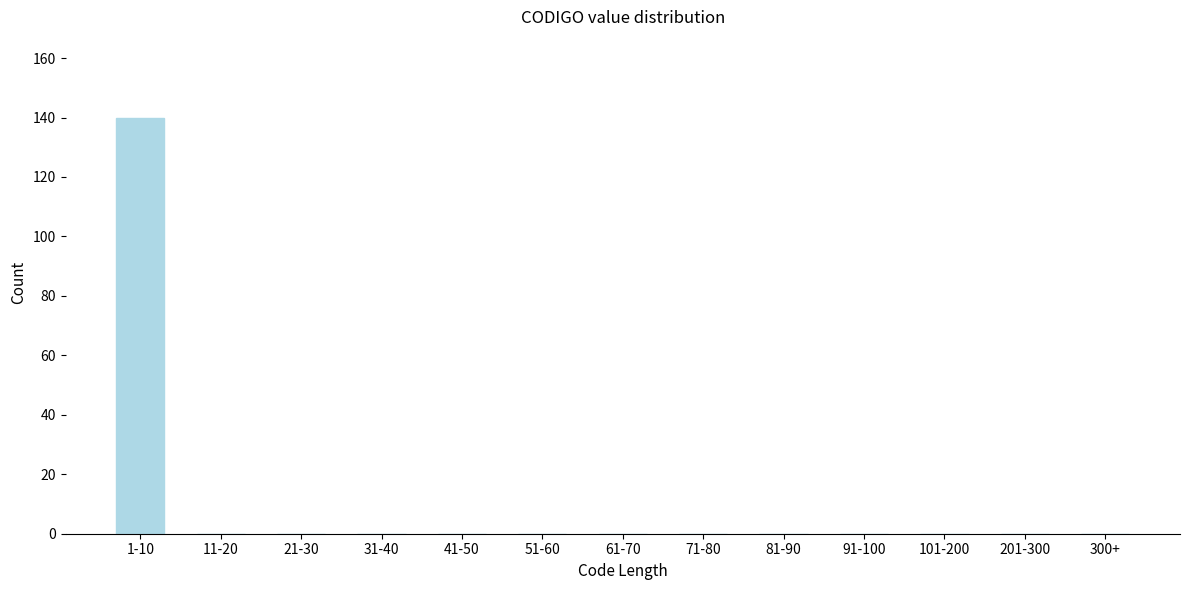

Reading right to left, transcribe all the data shown in this chart.

300+=0	201-300=0	101-200=0	91-100=0	81-90=0	71-80=0	61-70=0	51-60=0	41-50=0	31-40=0	21-30=0	11-20=0	1-10=140